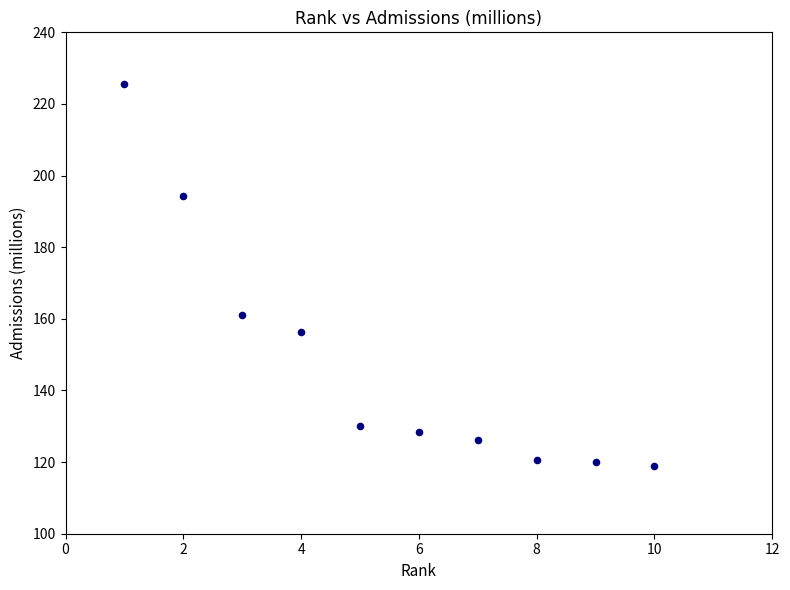

What Y value in the scatter plot is closest to 172?

161.0